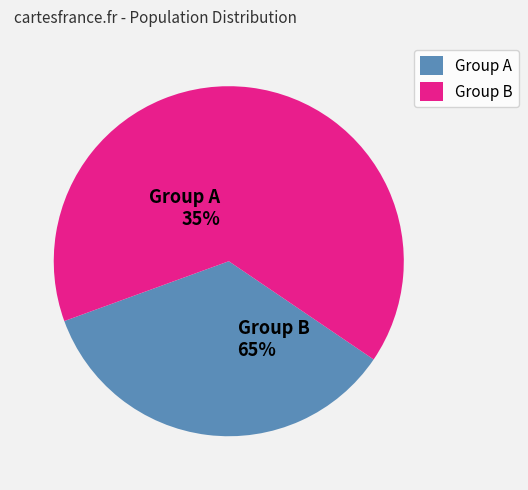

Does 8.0 represent more than half of the total?

No